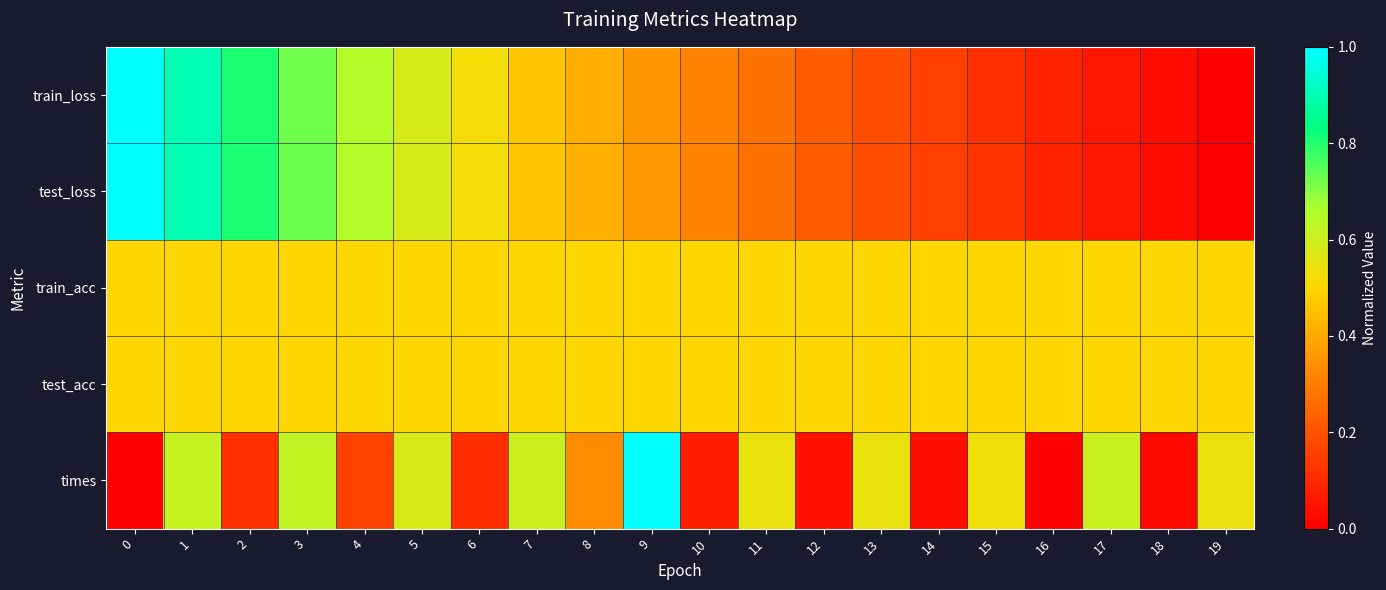

How many data points does each series have?

20